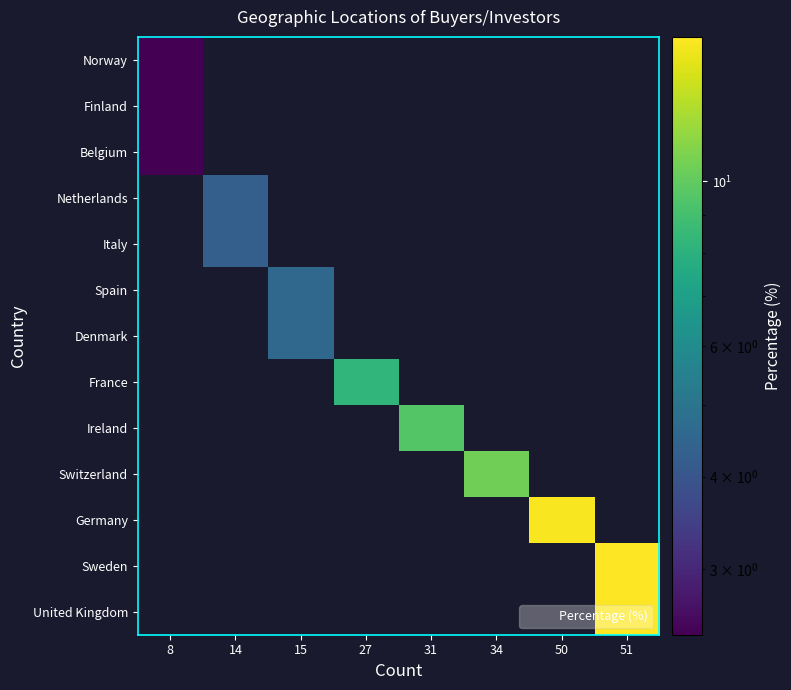

At which label does United Kingdom reach its peak?

8